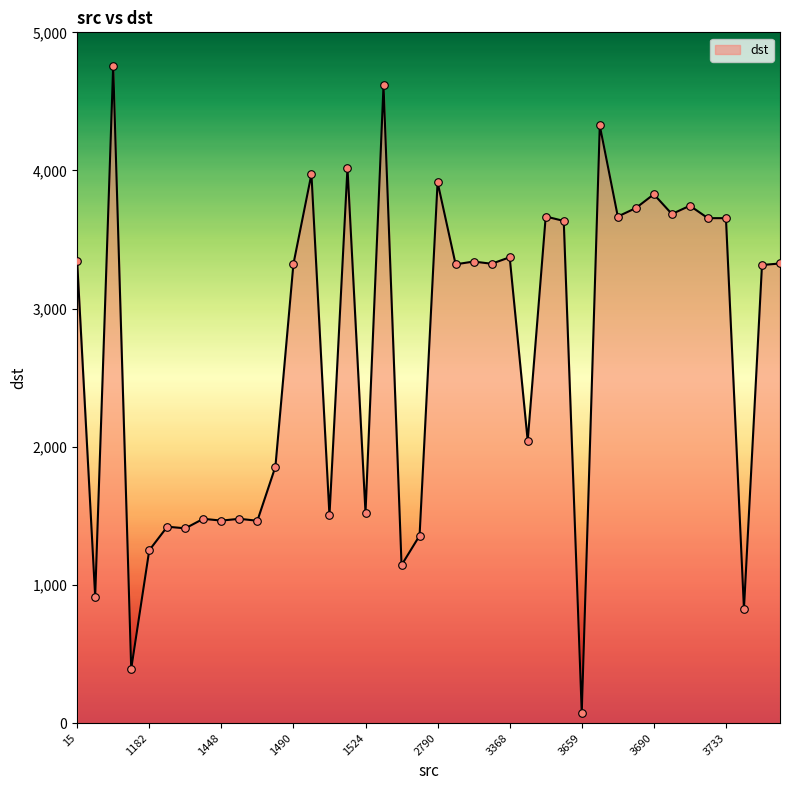

What is the maximum value shown in the chart?

4758